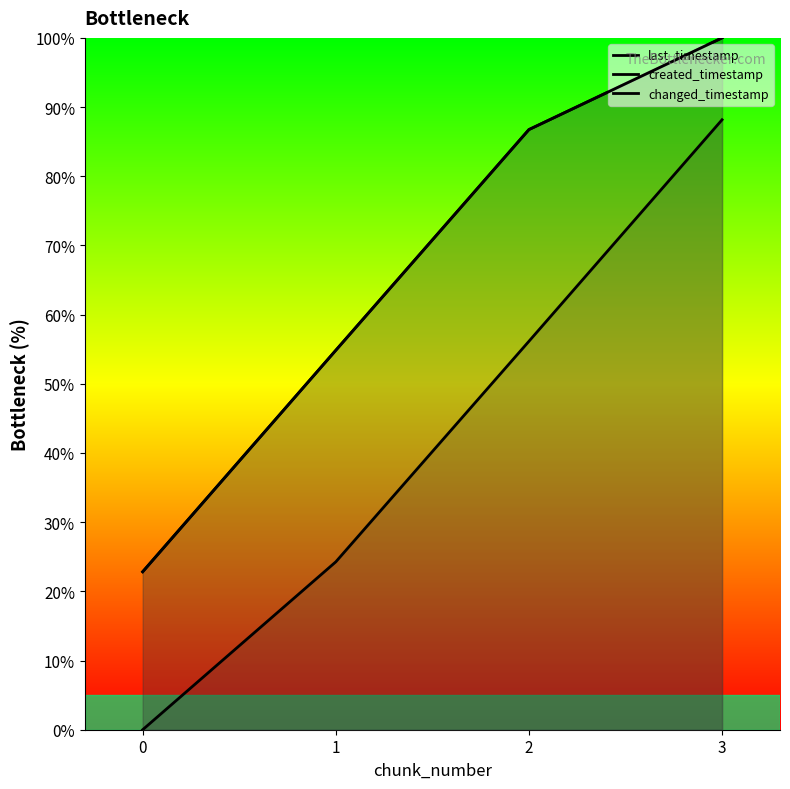

Reading left to right, transcribe all the data shown in this chart.

last_timestamp: 22.8	54.8	86.7	100.0
created_timestamp: 0.0	24.3	56.1	88.2
changed_timestamp: 22.8	54.8	86.7	100.0